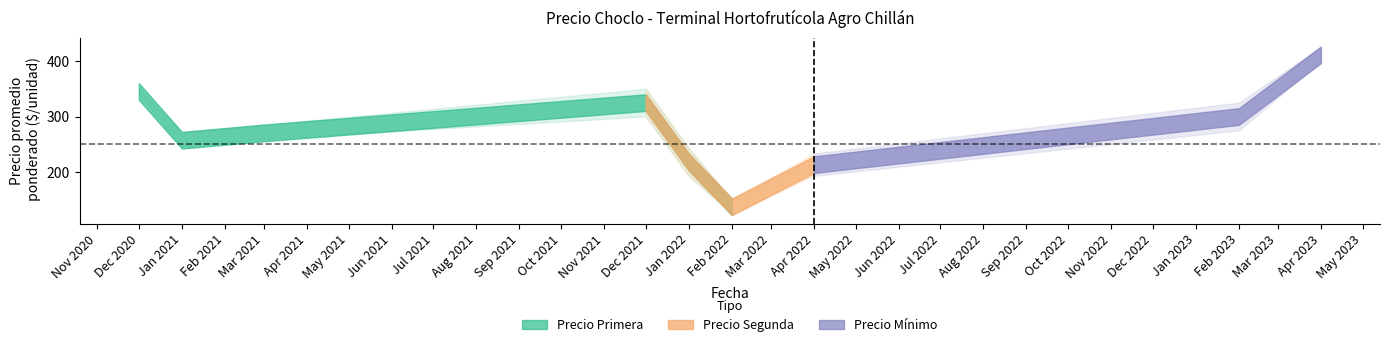

True or false: Precio máximo and Precio promedio ponderado cross at least once.

False